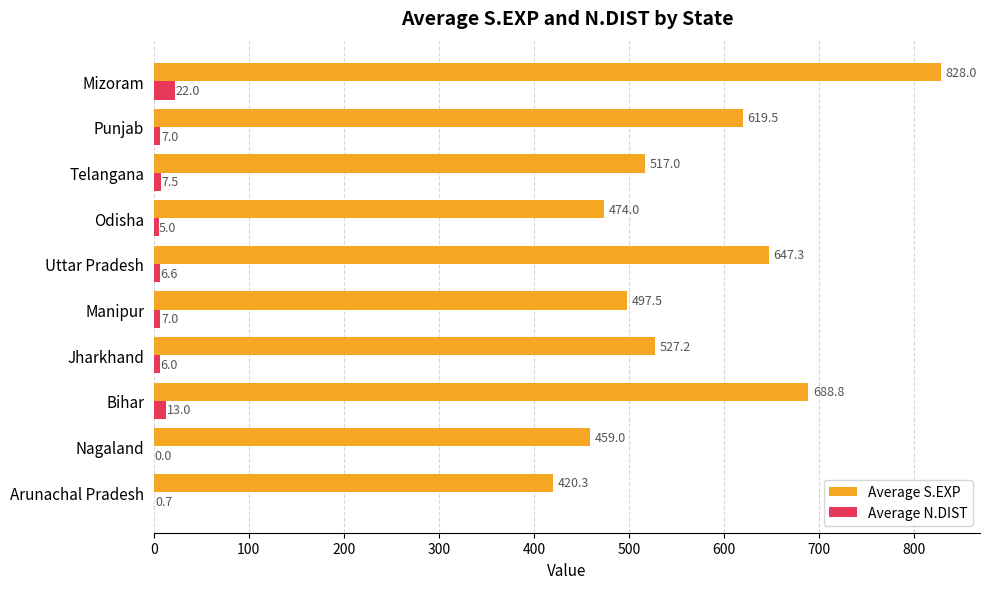

What is the total value across all series at Arunachal Pradesh?

421.0